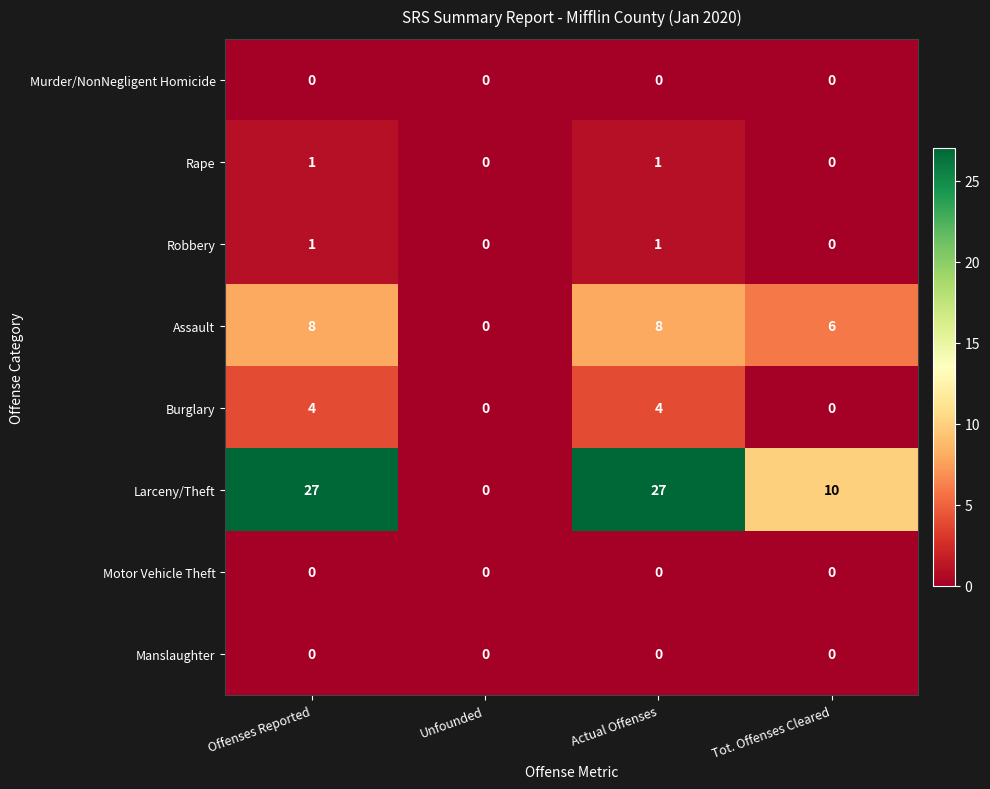

What is the highest value of the Assault series?

8